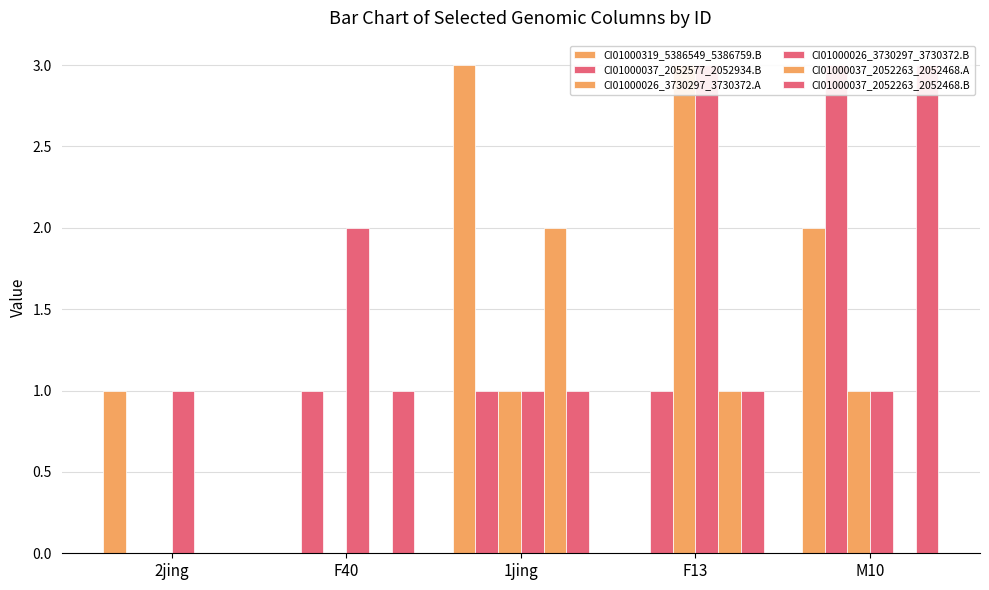

What is the total value across all series at F13?

9